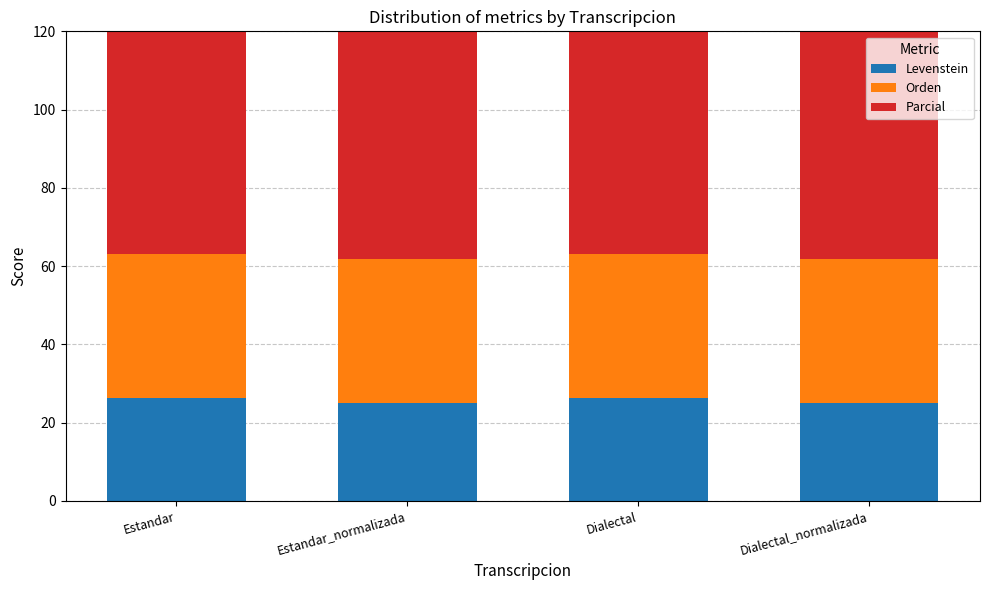

True or false: Orden has a value of 13.4 at Dialectal_normalizada.

False